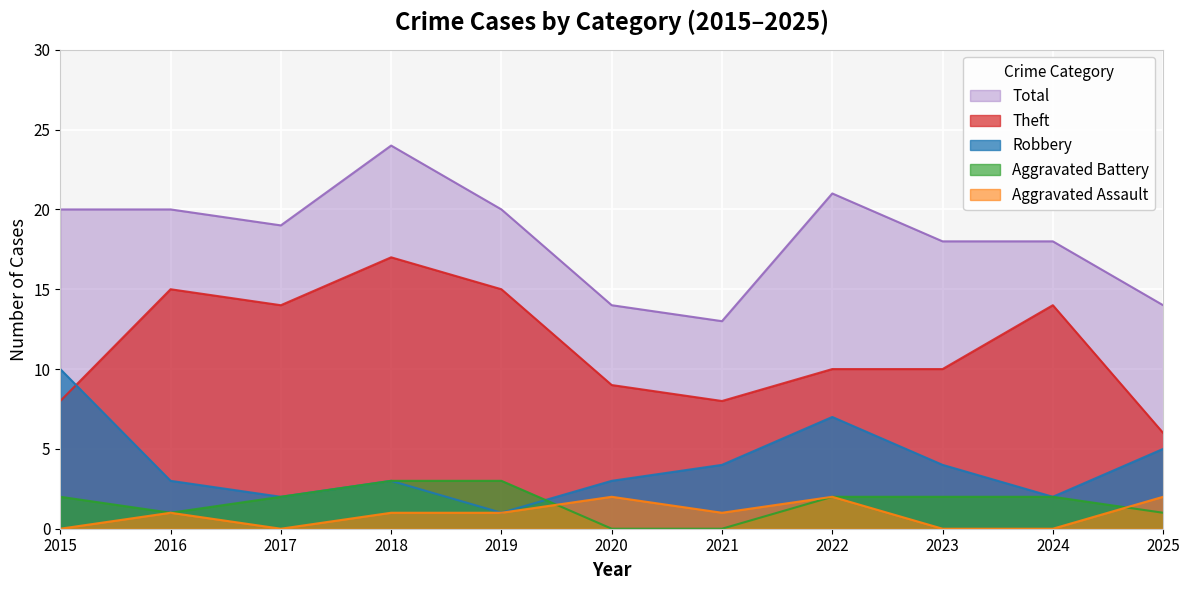

At which category is the sum across all series the highest?

2018